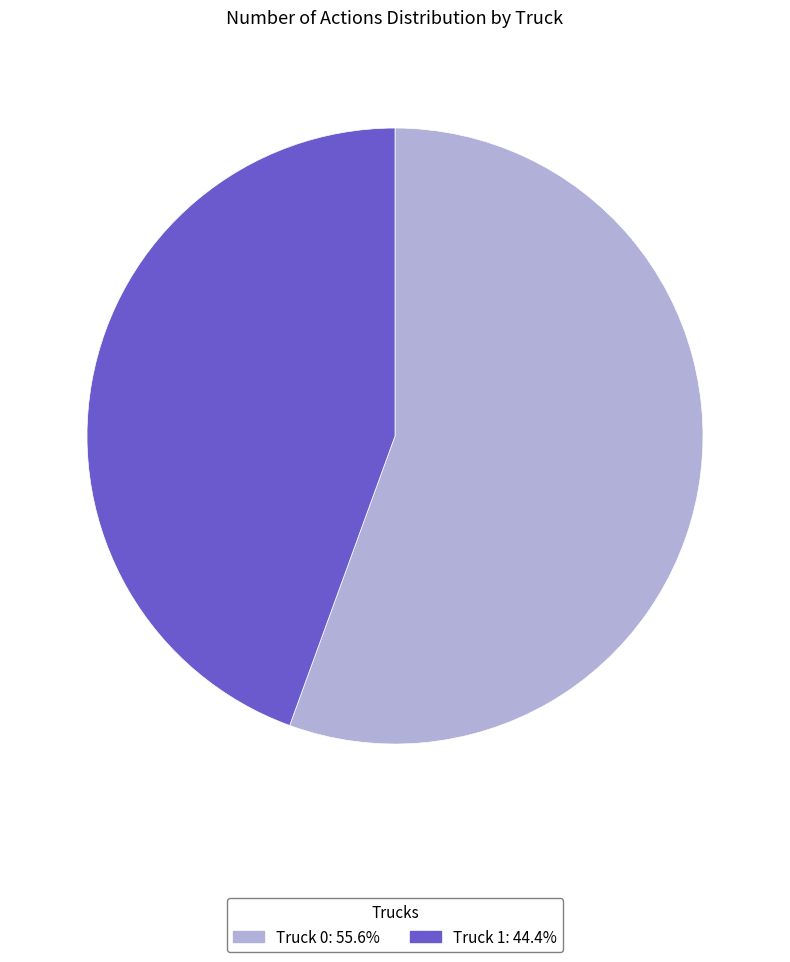

How many slices are in this pie chart?

2